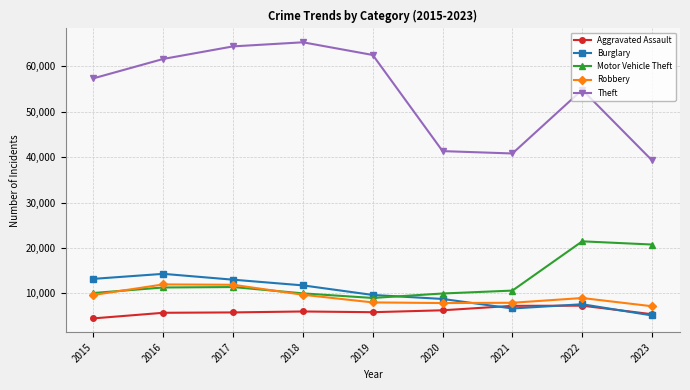

What is the average value of the Aggravated Assault series?

6000